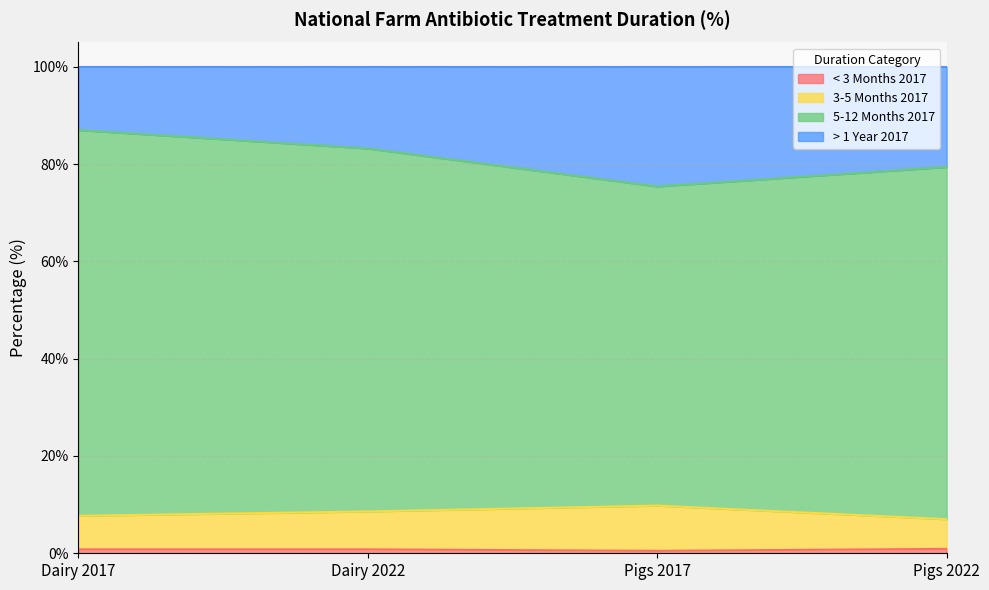

True or false: < 3 Months 2017 has more than 2 interior local peaks.

False